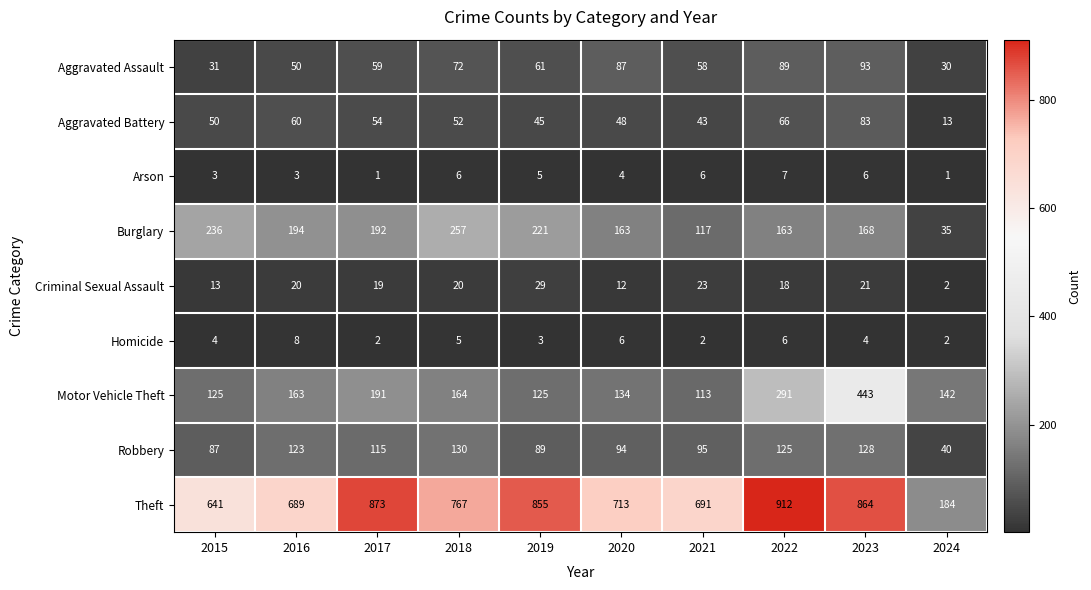

At how many categories does at least one series exceed 435?

9